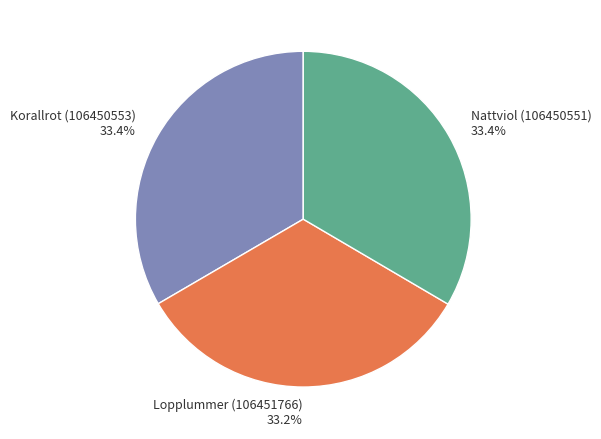

To the nearest percent, what percentage of the pie is Nattviol (106450551)?

33%